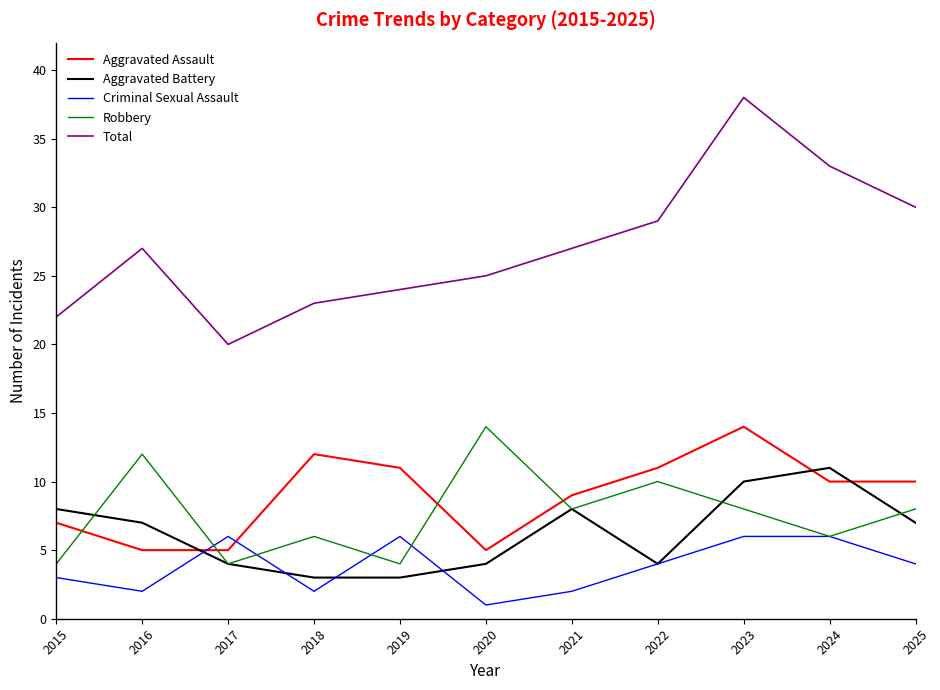

How many distinct data groups are displayed?

5